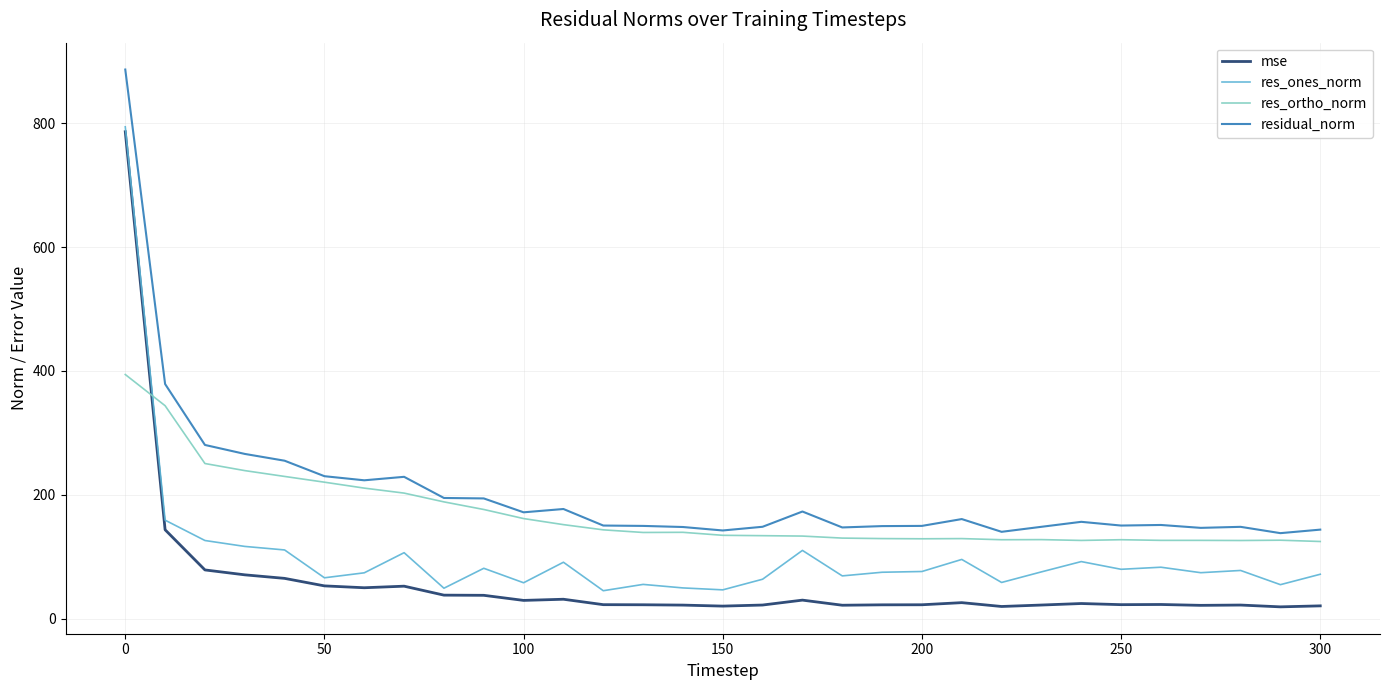

What is the greatest value displayed?

886.8